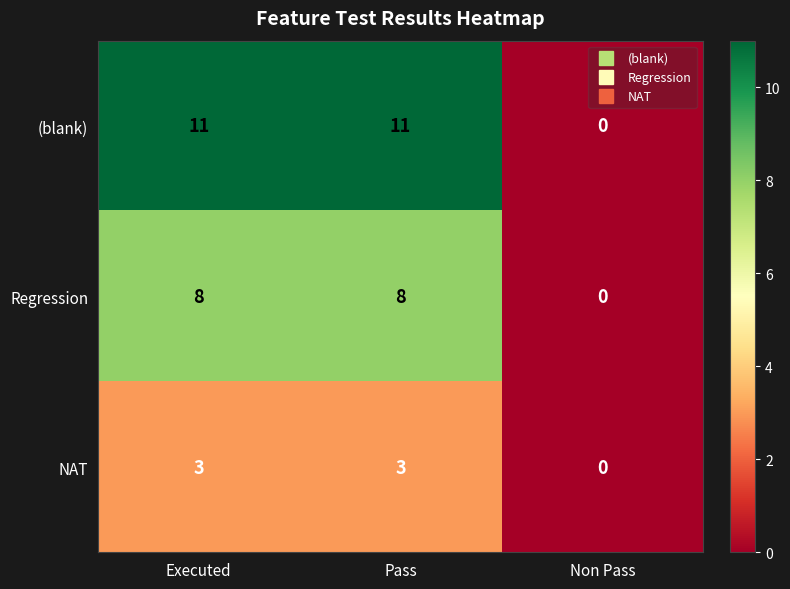

Is it true that (blank) equals 11 at Pass?

True